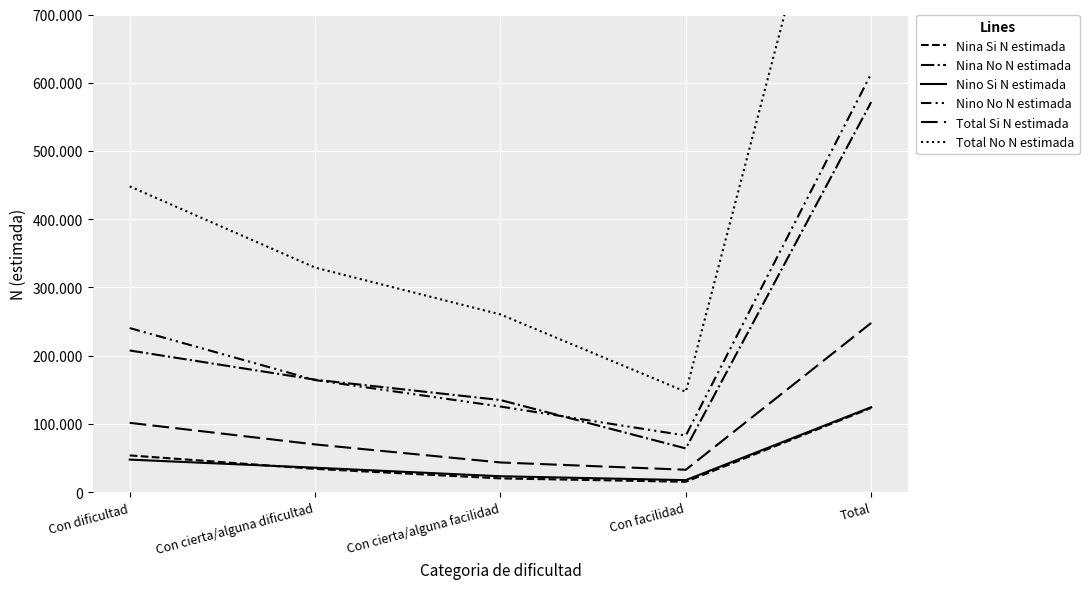

What is the total value across all series at Con cierta/alguna dificultad?

798166